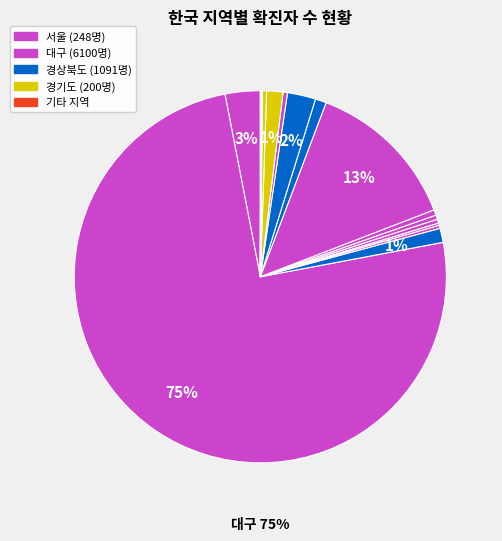

What is the majority slice?

대구